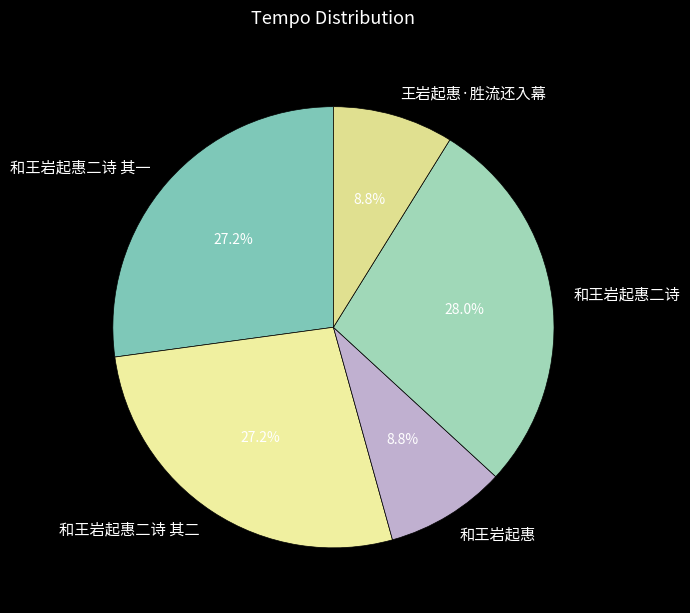

What portion of the pie excludes 和王岩起惠二诗?

72.0%